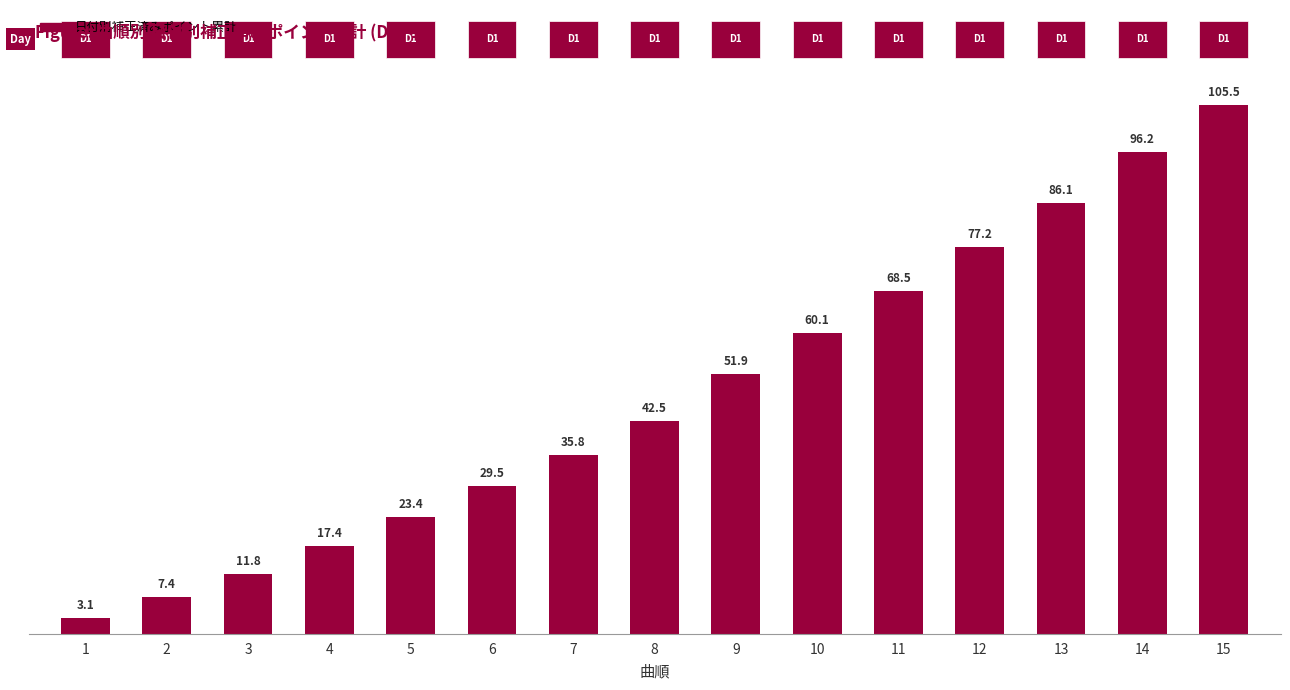

Which has a higher value, 11 or 12?

12